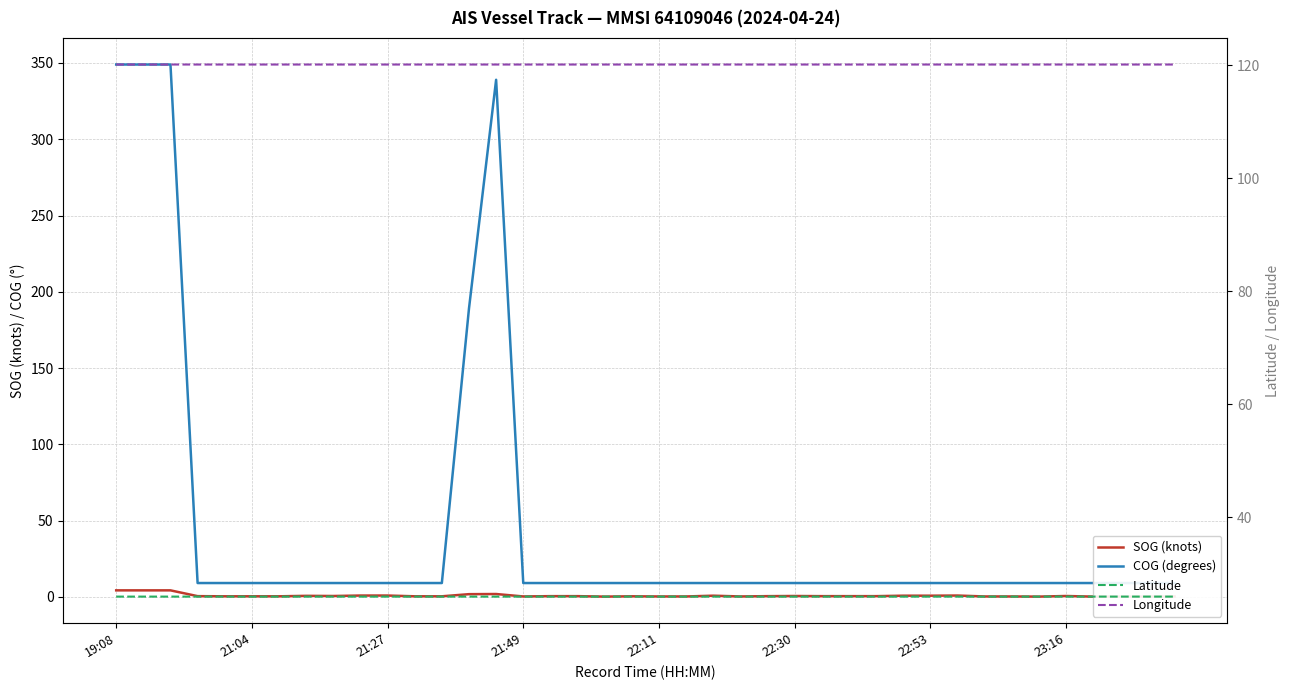

Between 14 and 17, which series saw the biggest shift?

COG (degrees)